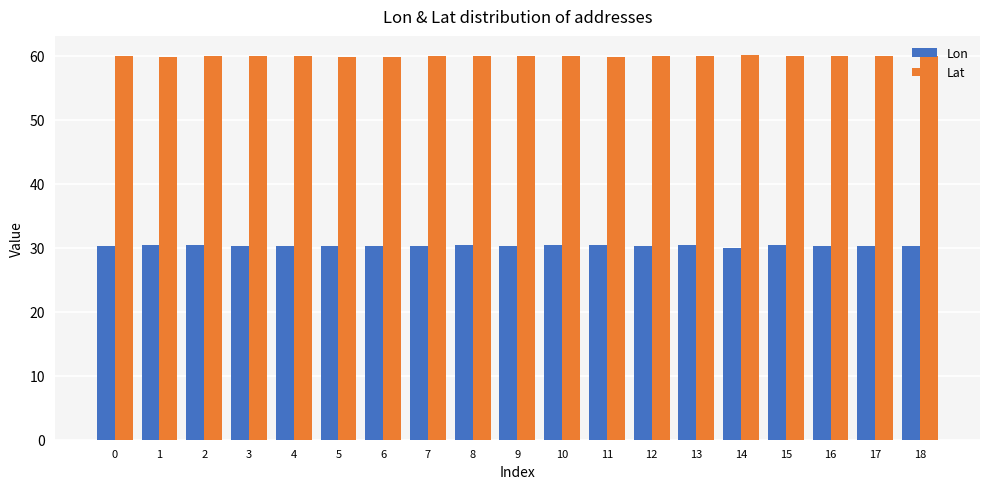

Rank the series at 0 from lowest to highest value.

Lon, Lat